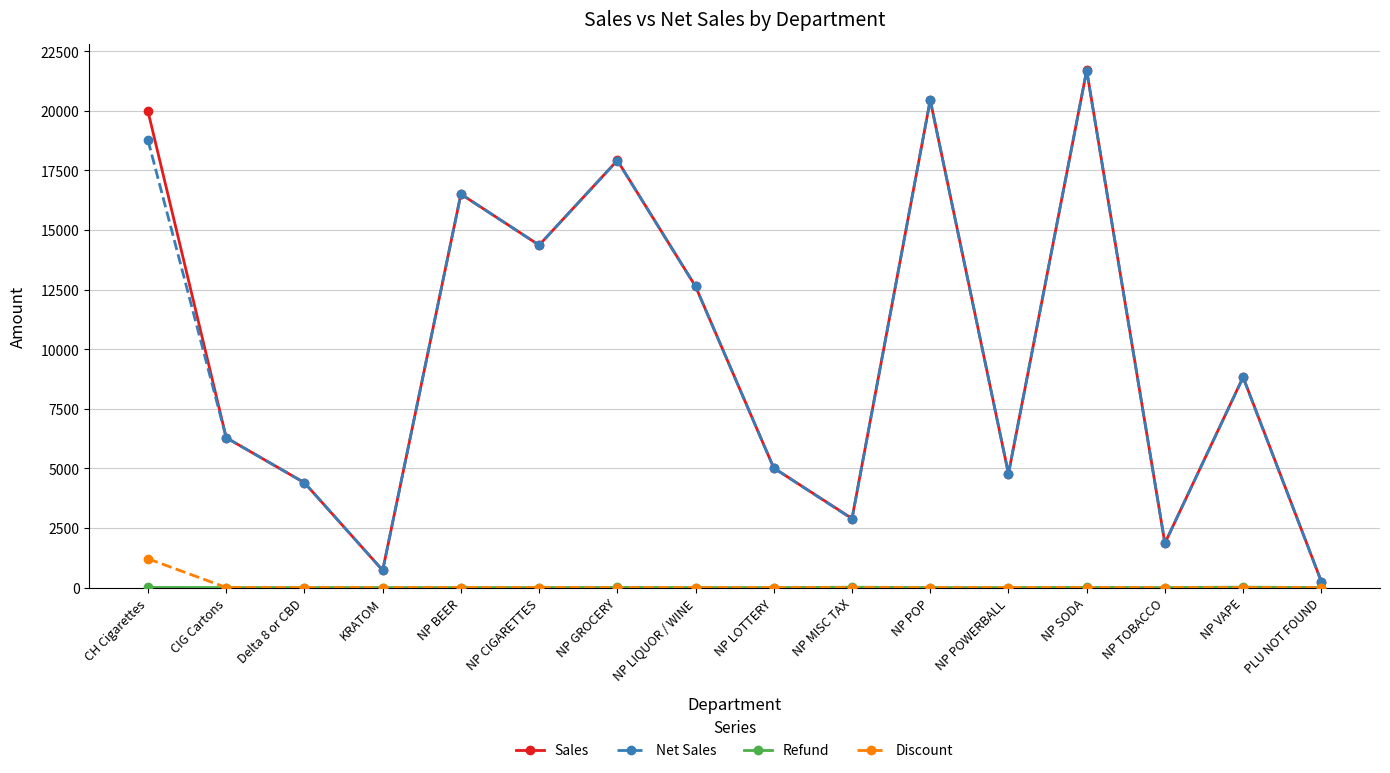

Which category has the highest value in the Sales series?

NP SODA